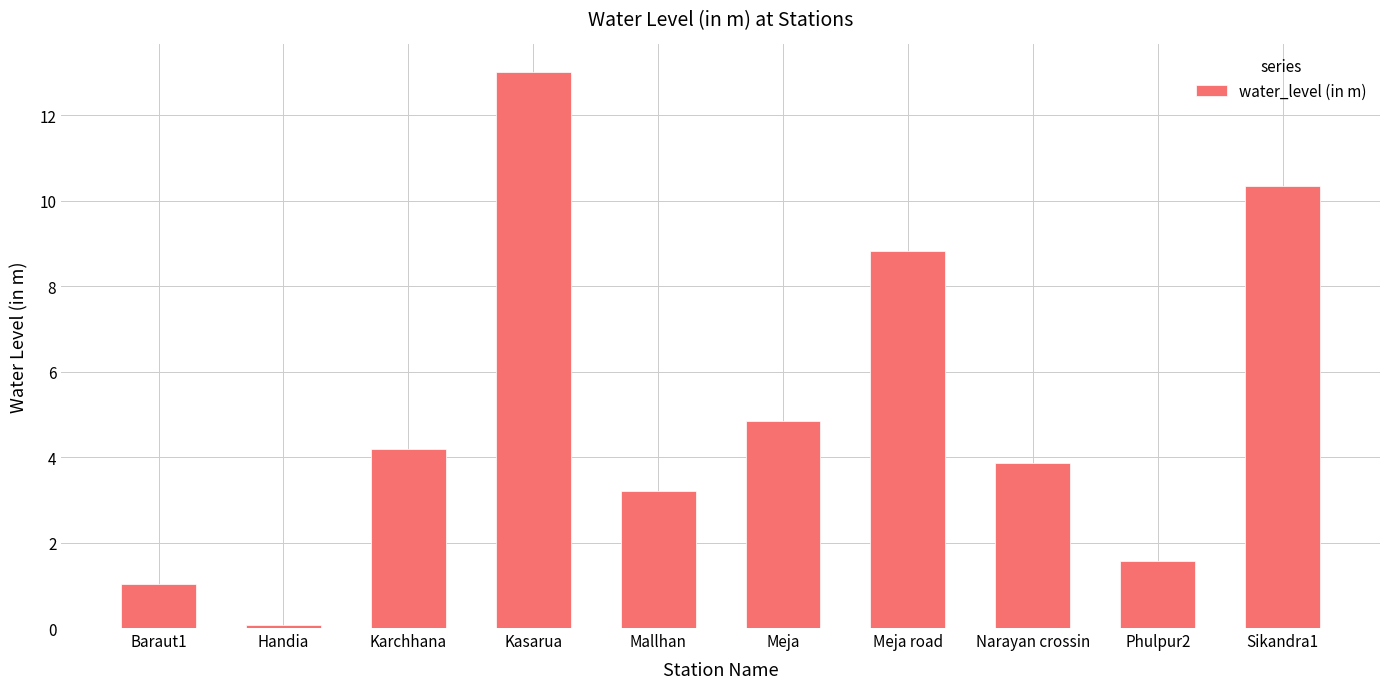

List the labels in order of value, largest first.

Kasarua, Sikandra1, Meja road, Meja, Karchhana, Narayan crossin, Mallhan, Phulpur2, Baraut1, Handia